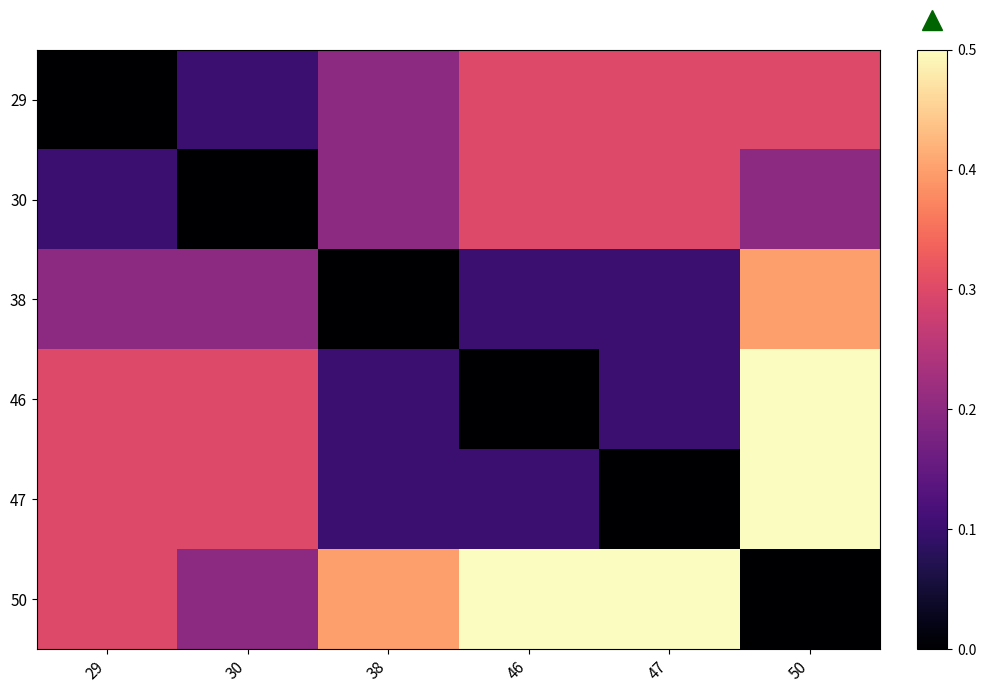

What is the spread (max minus min) of values at 29?

0.3